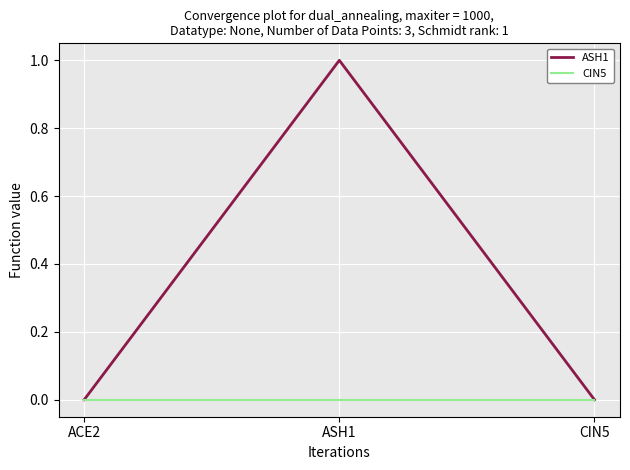

Which series has the widest spread of values?

ASH1